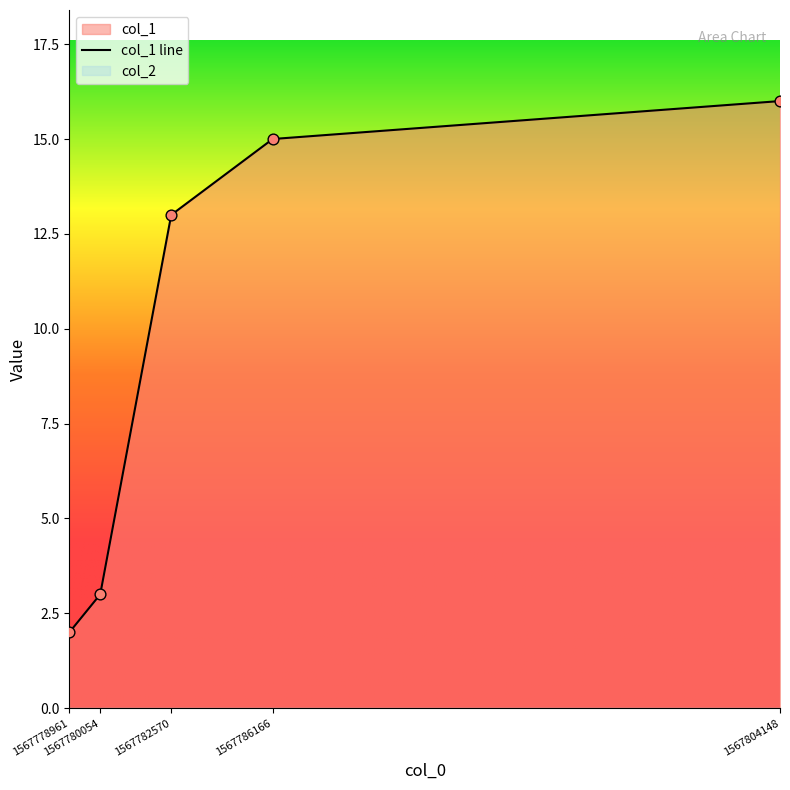

Approximately how many times larger is the value at 1567804148 compared to 1567786166?

1.1